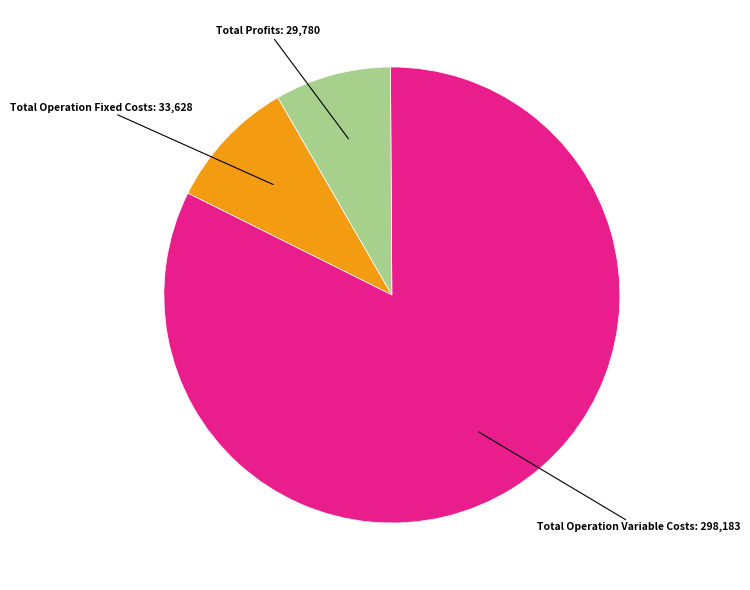

Is there any slice that represents more than half of the pie?

Yes